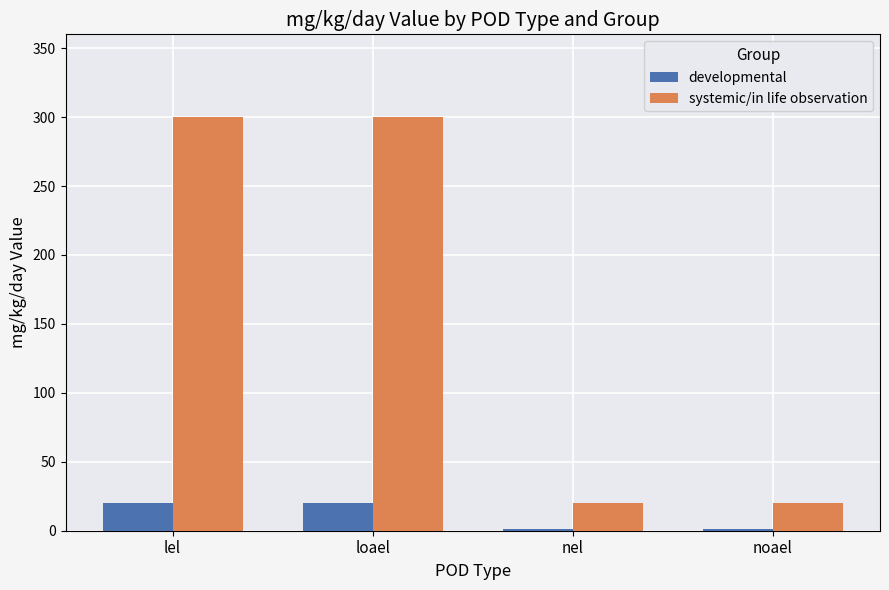

Which series changed the most between lel and noael?

systemic/in life observation